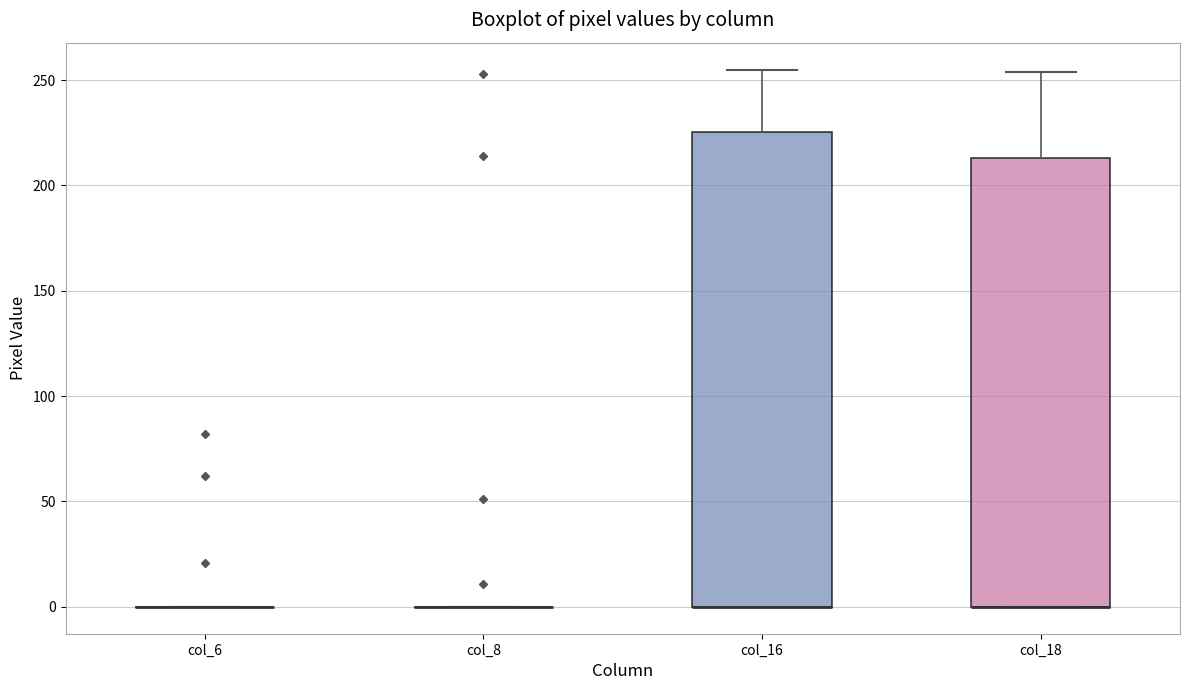

Reading left to right, transcribe this box plot: for each box, give where its median line is, the range the box spans, and where its two whiskers end, as read against the y-axis. The values are not printed on the chart, so give them approximately, as read against the axis.

col_6: box collapsed to a line at 0, whiskers 0 to 0
col_8: box collapsed to a line at 0, whiskers 0 to 0
col_16: median 0 (drawn on the box's lower edge), box 0 to 225, whiskers 0 to 255
col_18: median 0 (drawn on the box's lower edge), box 0 to 215, whiskers 0 to 255